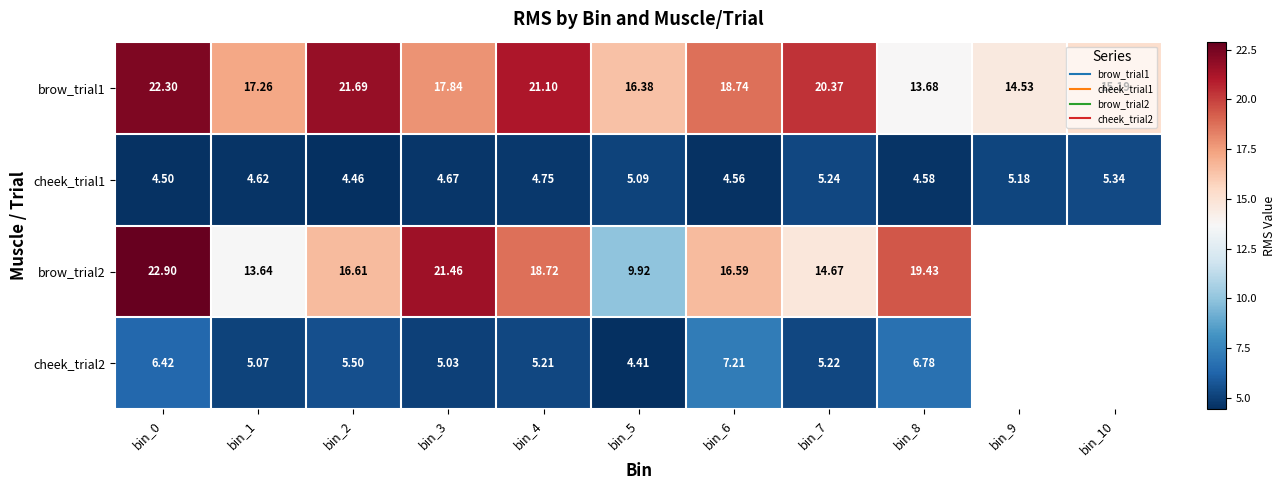

What is the difference between the second highest and second lowest values in the brow_trial1 series?

7.2